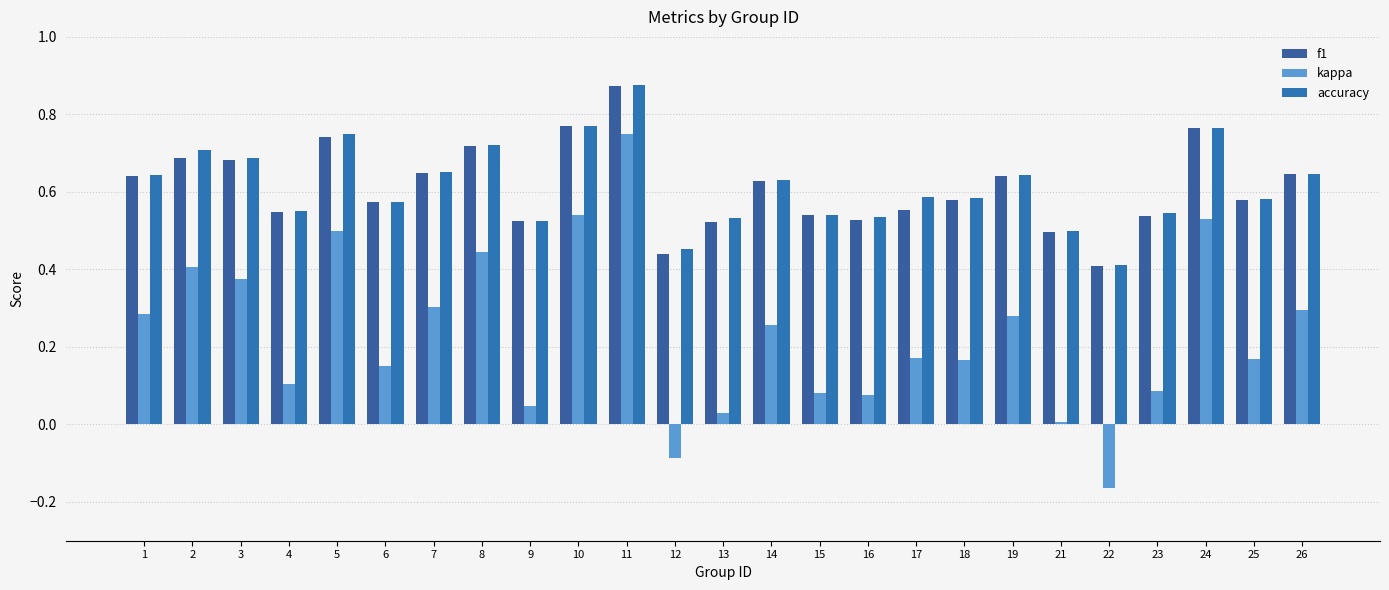

How many groups of bars are there?

25